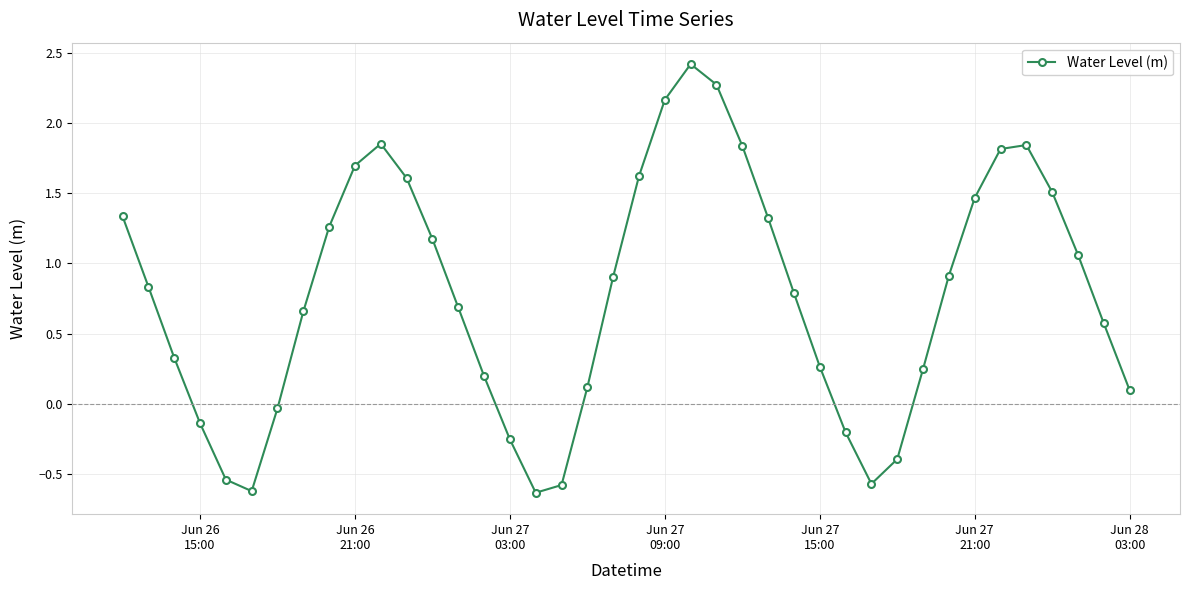

What is the greatest value displayed?

2.4